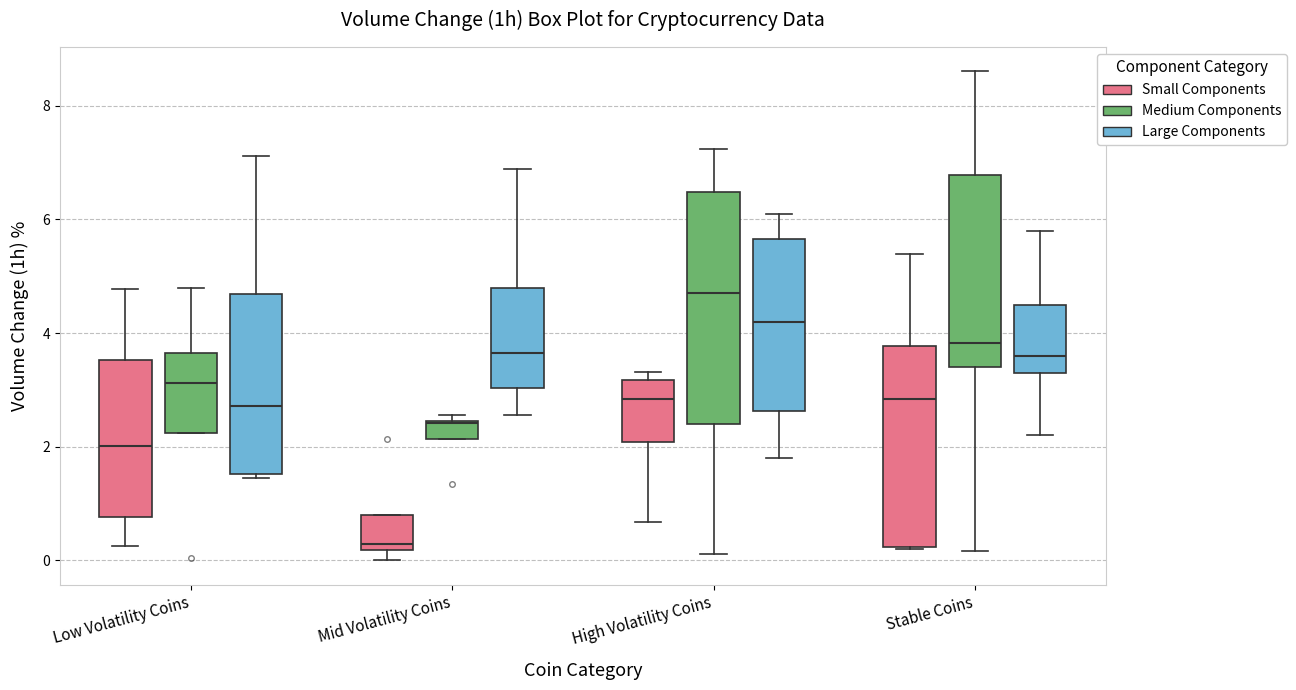

Where does the median line of the box for Stable Coins (Medium Components) sit on the y-axis? The values are not printed on the chart, so give them approximately, as read against the axis.

3.8